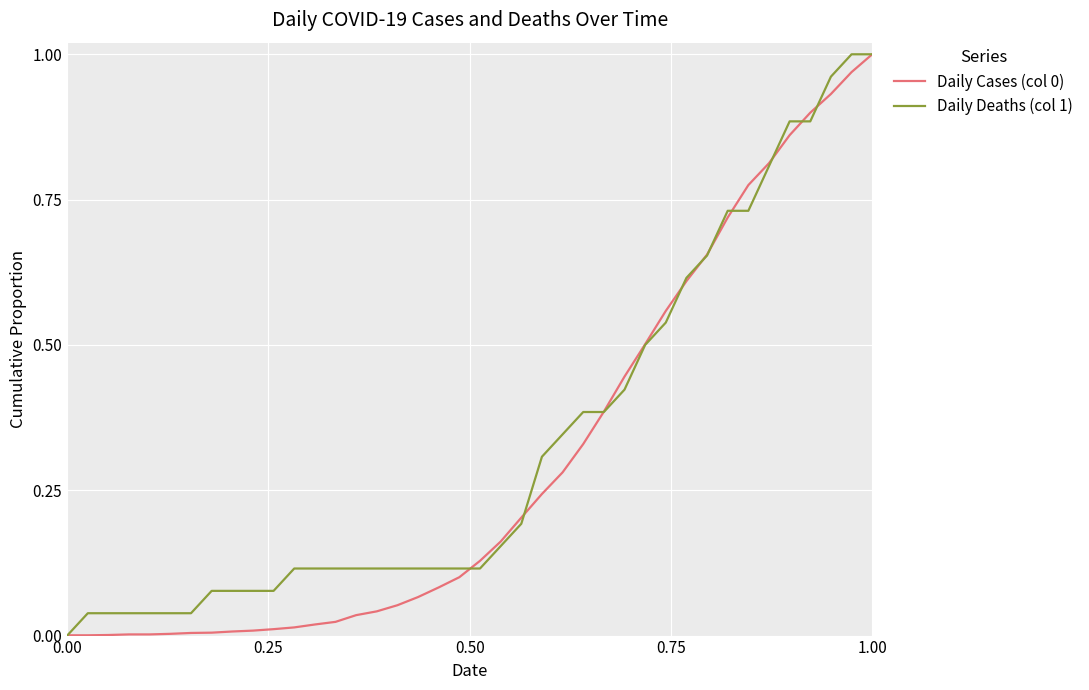

How many lines are shown in the chart?

2